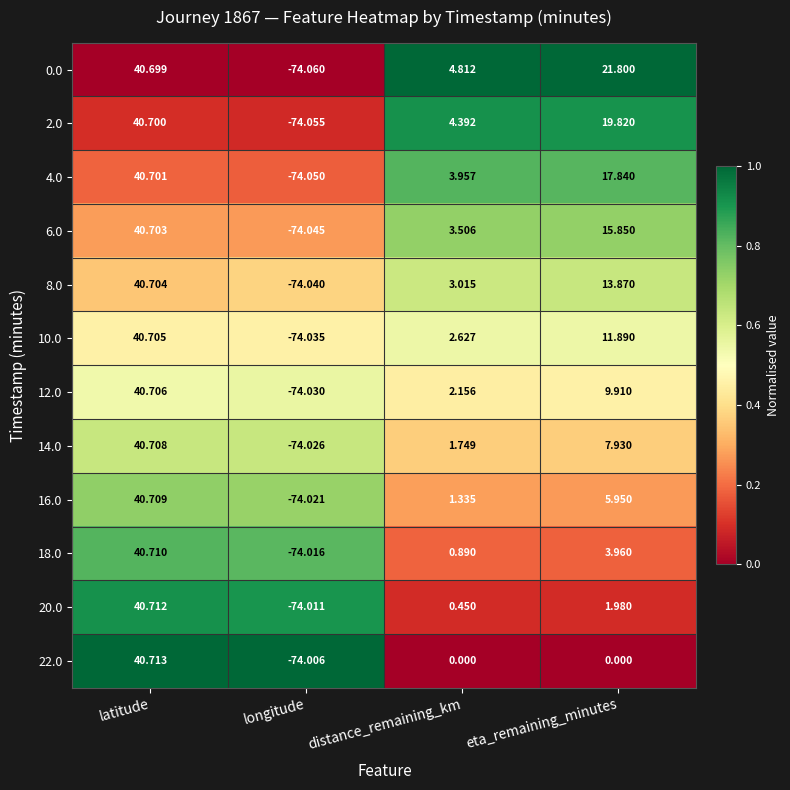

At latitude, list the series in order from largest to smallest.

22.0, 20.0, 18.0, 16.0, 14.0, 12.0, 10.0, 8.0, 6.0, 4.0, 2.0, 0.0